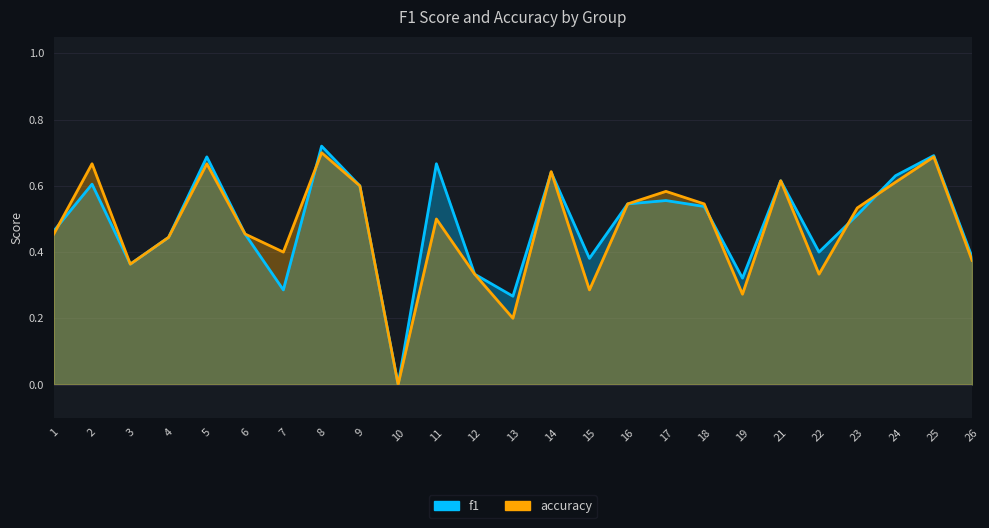

Which category has the highest value in the accuracy series?

8